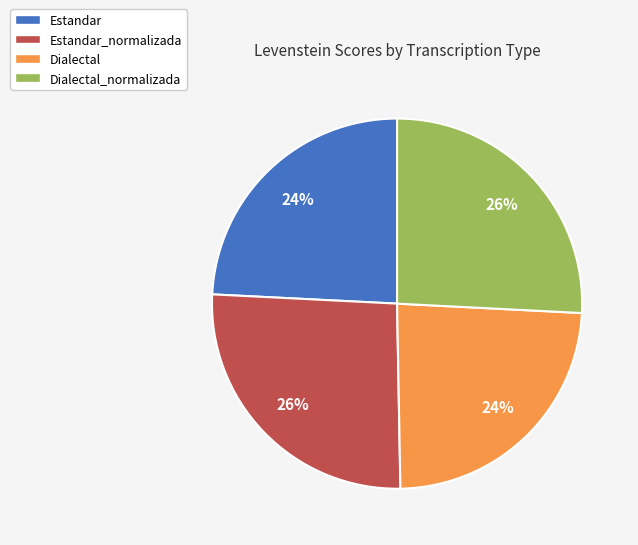

To the nearest percent, what is the difference between the largest and smallest slice percentages?

2%